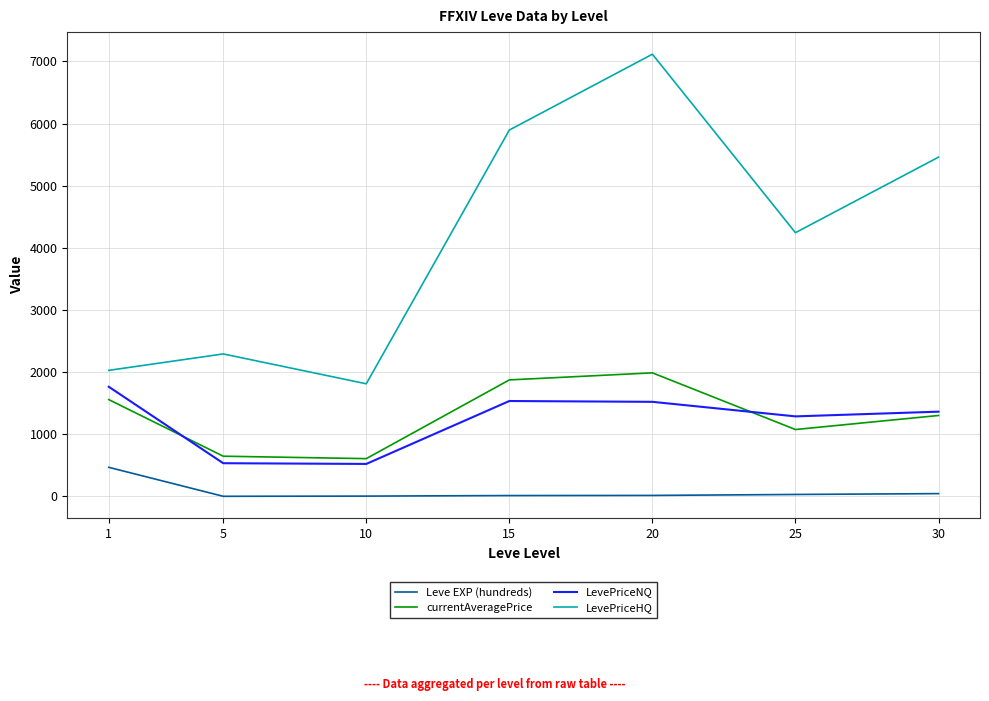

At how many categories does at least one series exceed 2389?

4